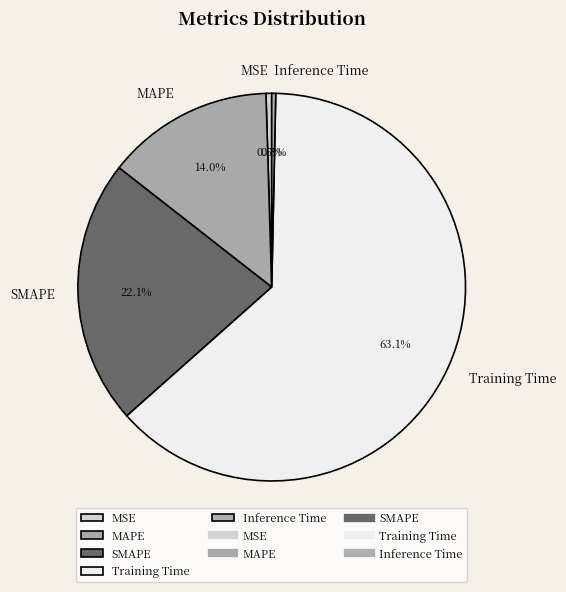

Combined, what portion of the pie is MSE and Inference Time?

0.8%